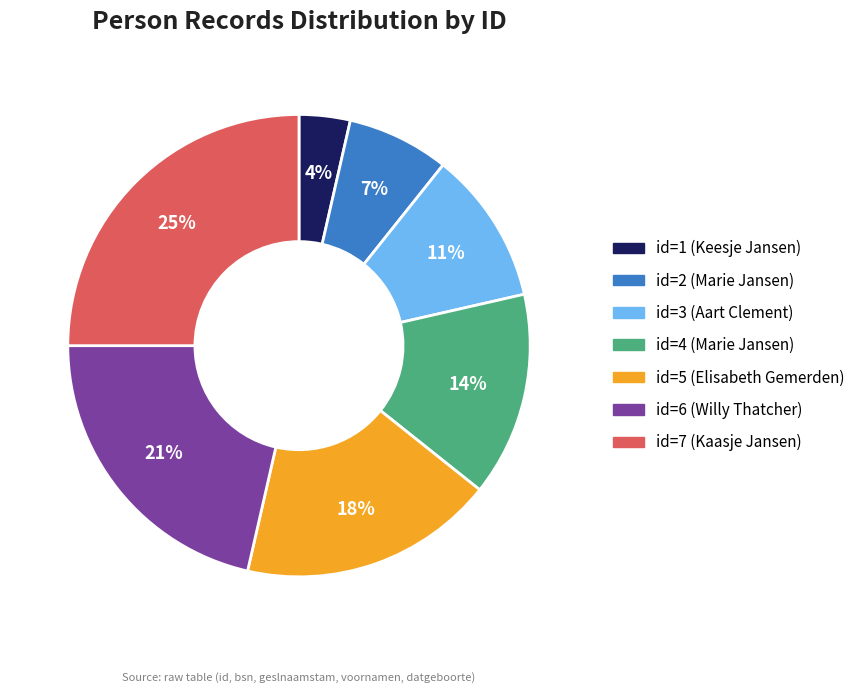

The id=7 (Kaasje Jansen) slice represents 25% of the pie. True or false?

True